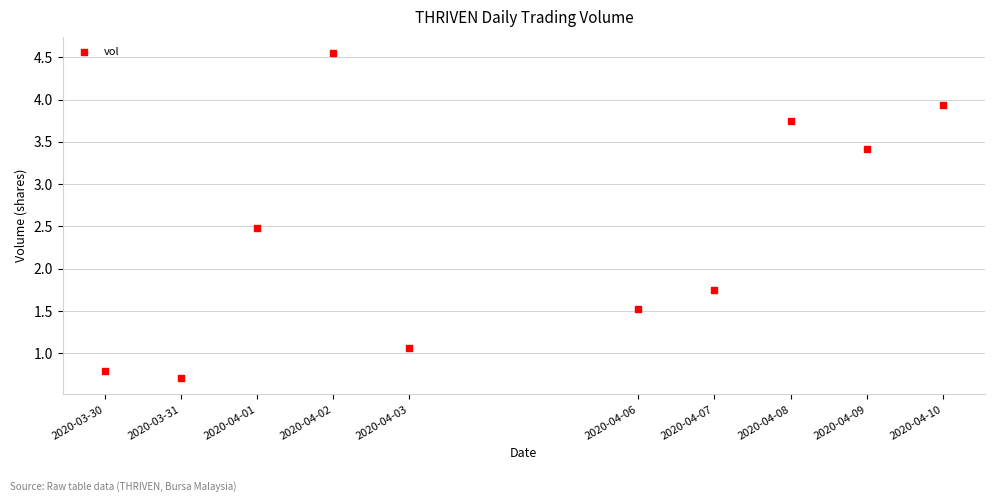

What is the range of Y values (max minus min)?

3.8